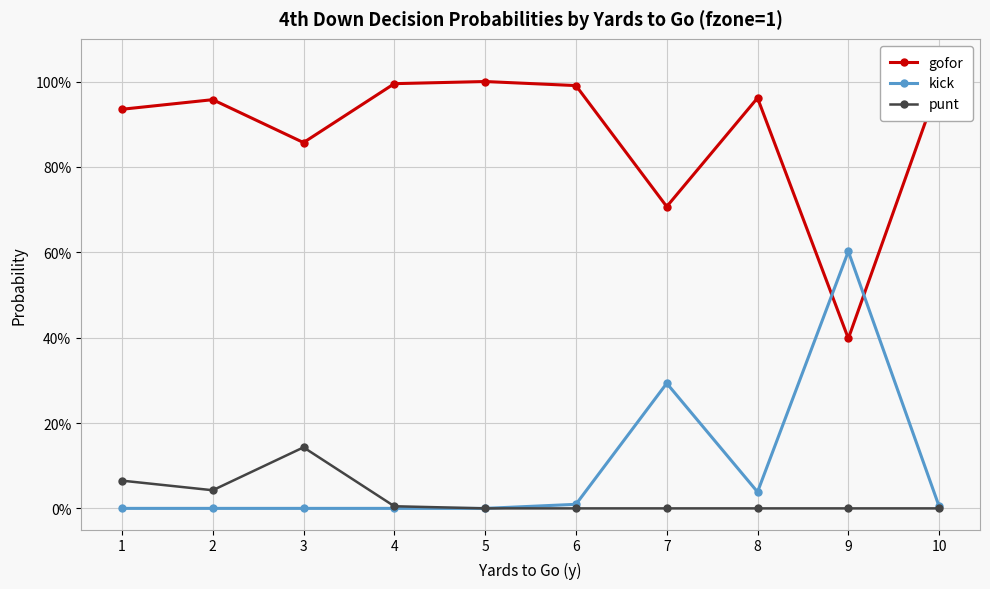

Is this an area chart (filled region under the line)?

No